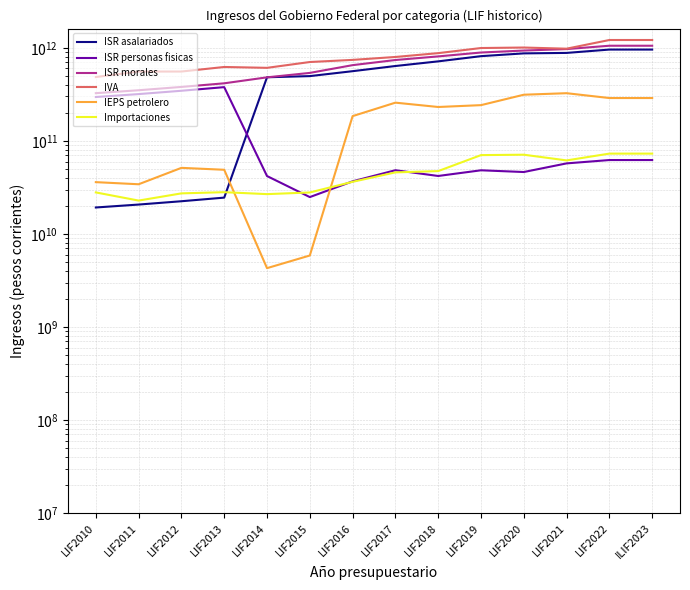

Which category has the highest value in the ISR asalariados series?

LIF2022